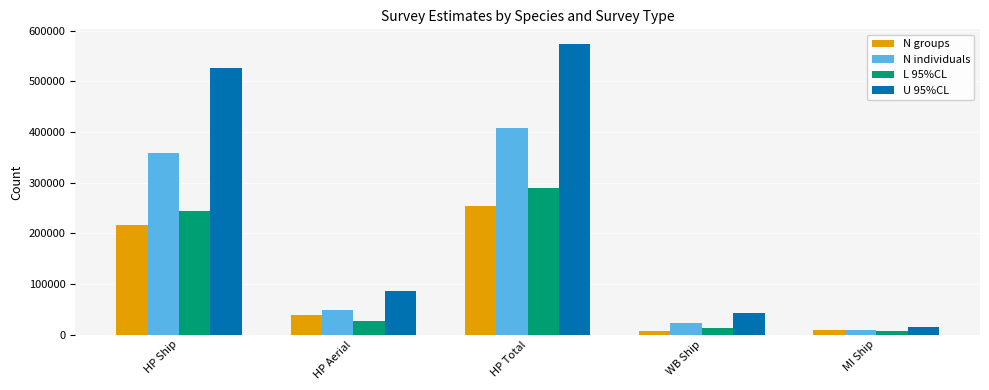

What is the sum of the N groups values at HP Ship and WB Ship?

223049.6